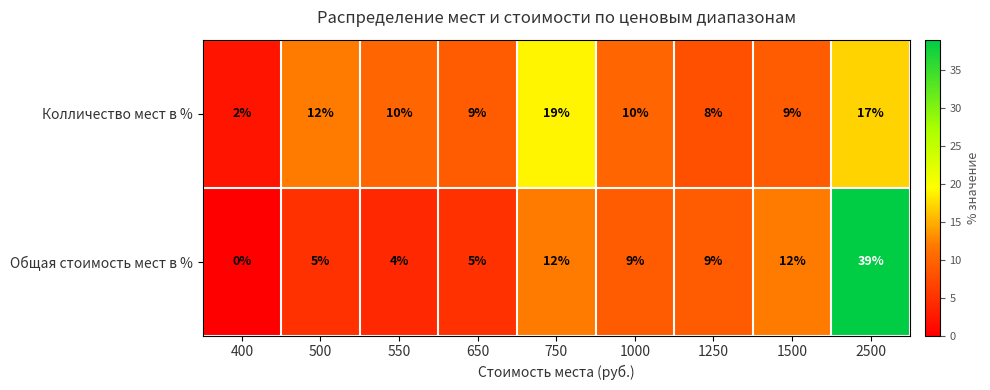

Rank the series at 1000 from lowest to highest value.

Общая стоимость мест в %, Колличество мест в %